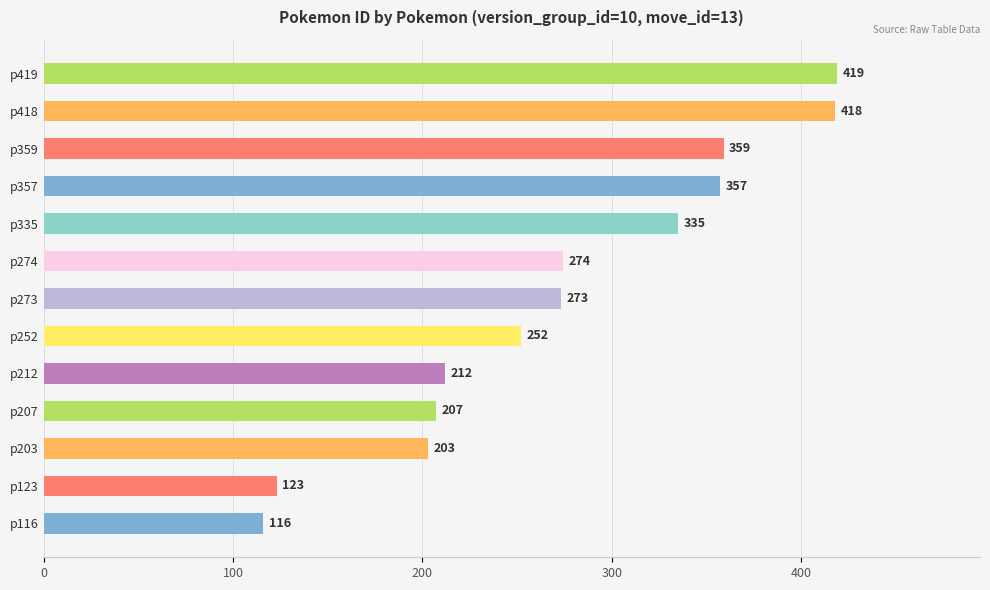

What is the difference between the values at p207 and p273?

66